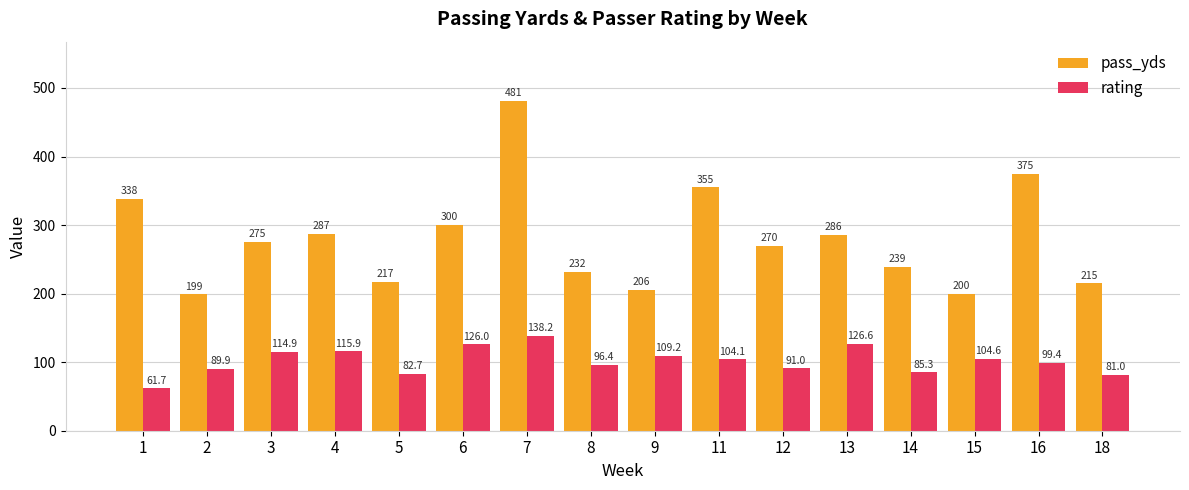

At which category does the chart reach its peak across all series?

7